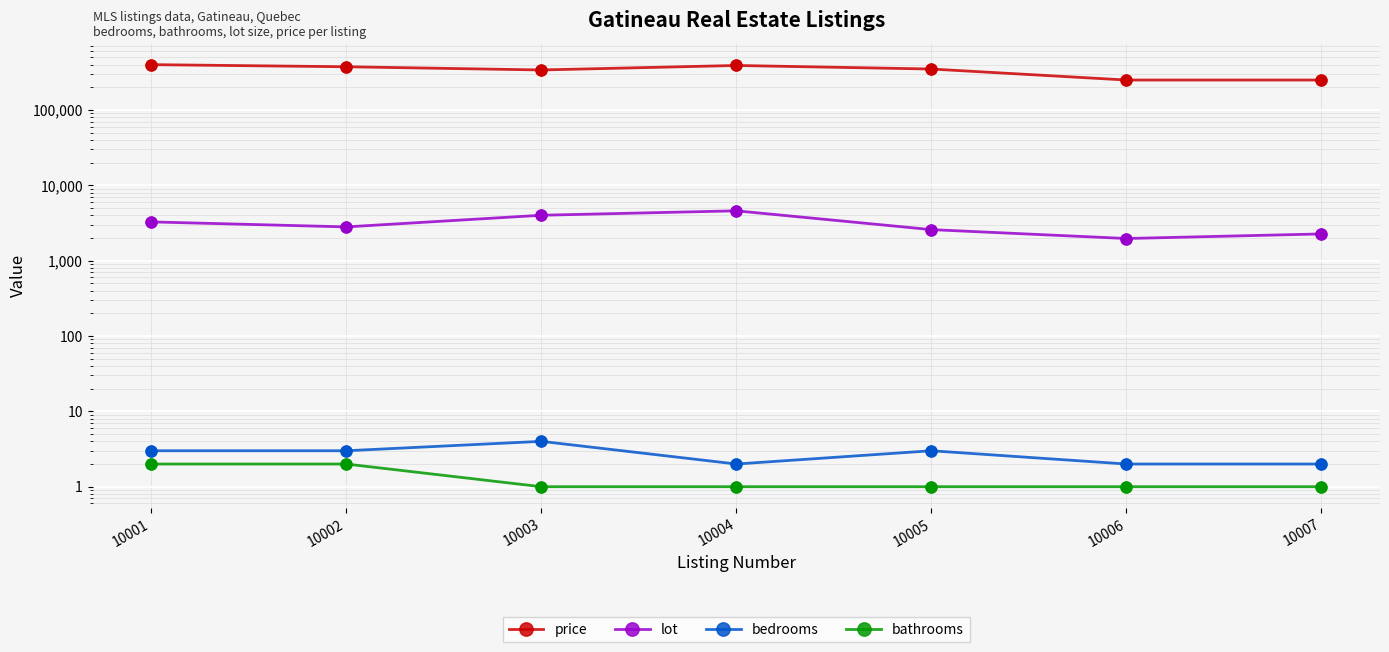

What are all the series names shown in the legend?

price, lot, bedrooms, bathrooms